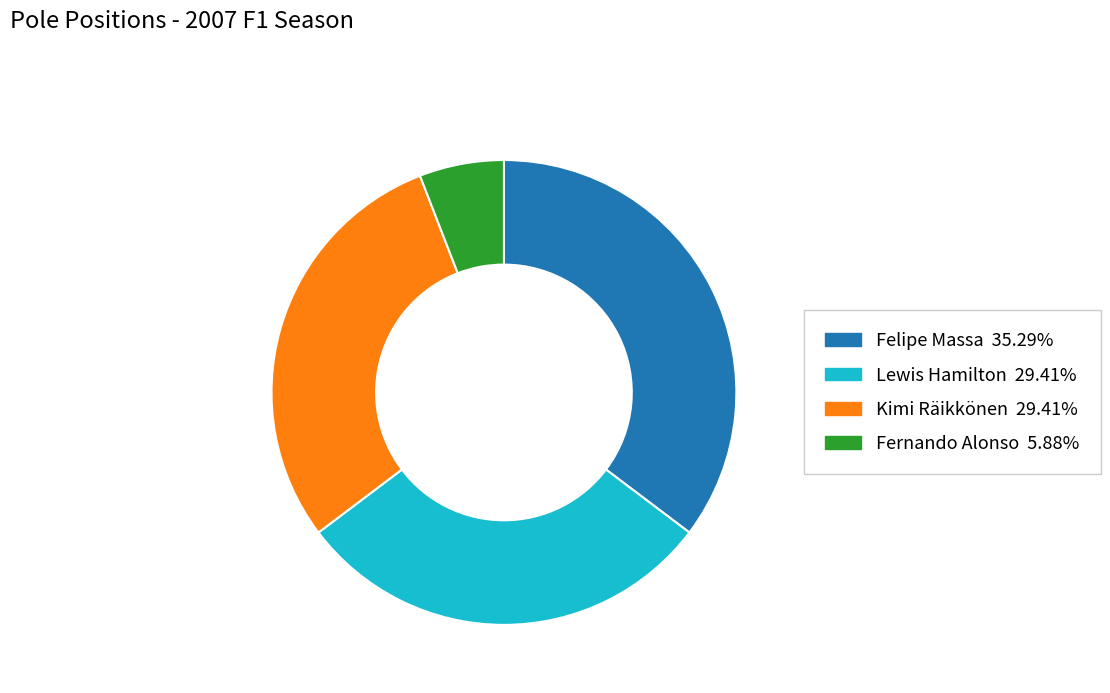

Which has a higher value, Felipe Massa or Fernando Alonso?

Felipe Massa